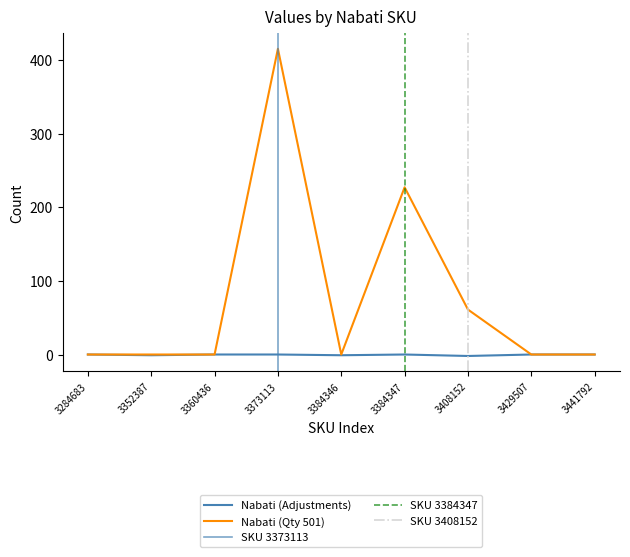

Reading left to right, transcribe all the data shown in this chart.

Values_175: 0	-1	0	0	-1	0	-2	0	0
Values_501: 0	0	0	415	0	227	61	0	0